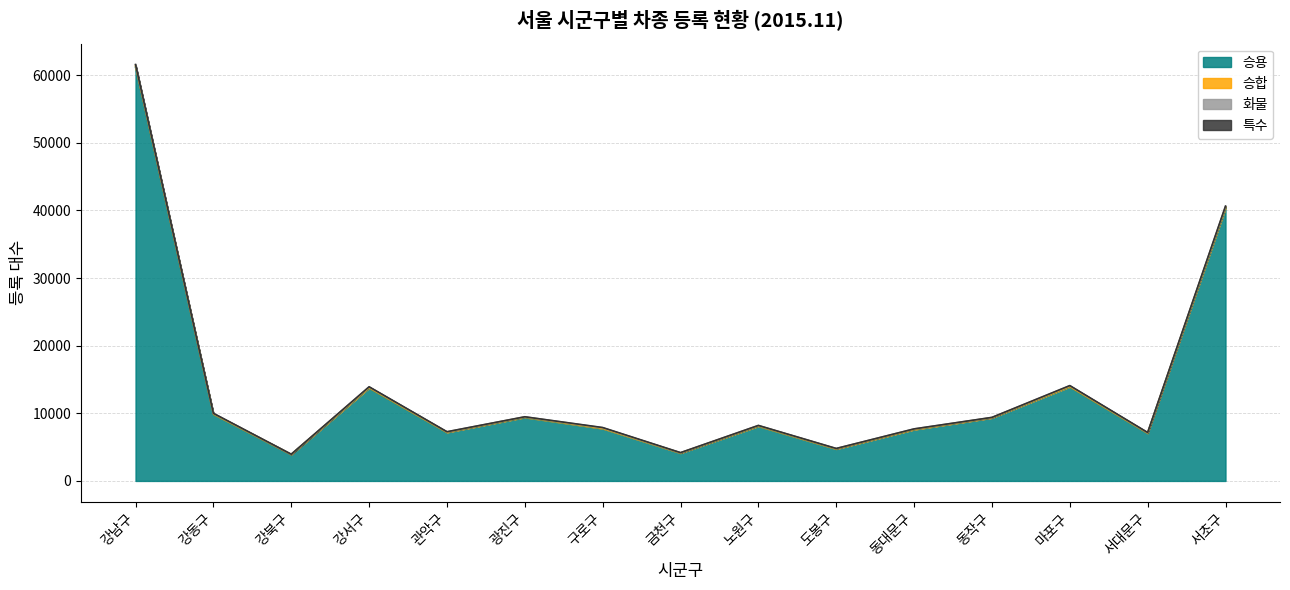

Which category has the highest value in the 승용 series?

강남구